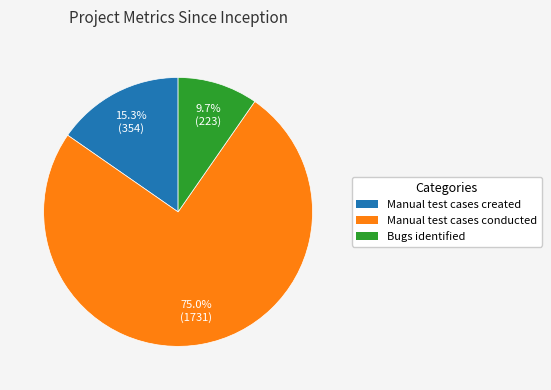

Which has a higher value, Manual test cases conducted or Bugs identified?

Manual test cases conducted